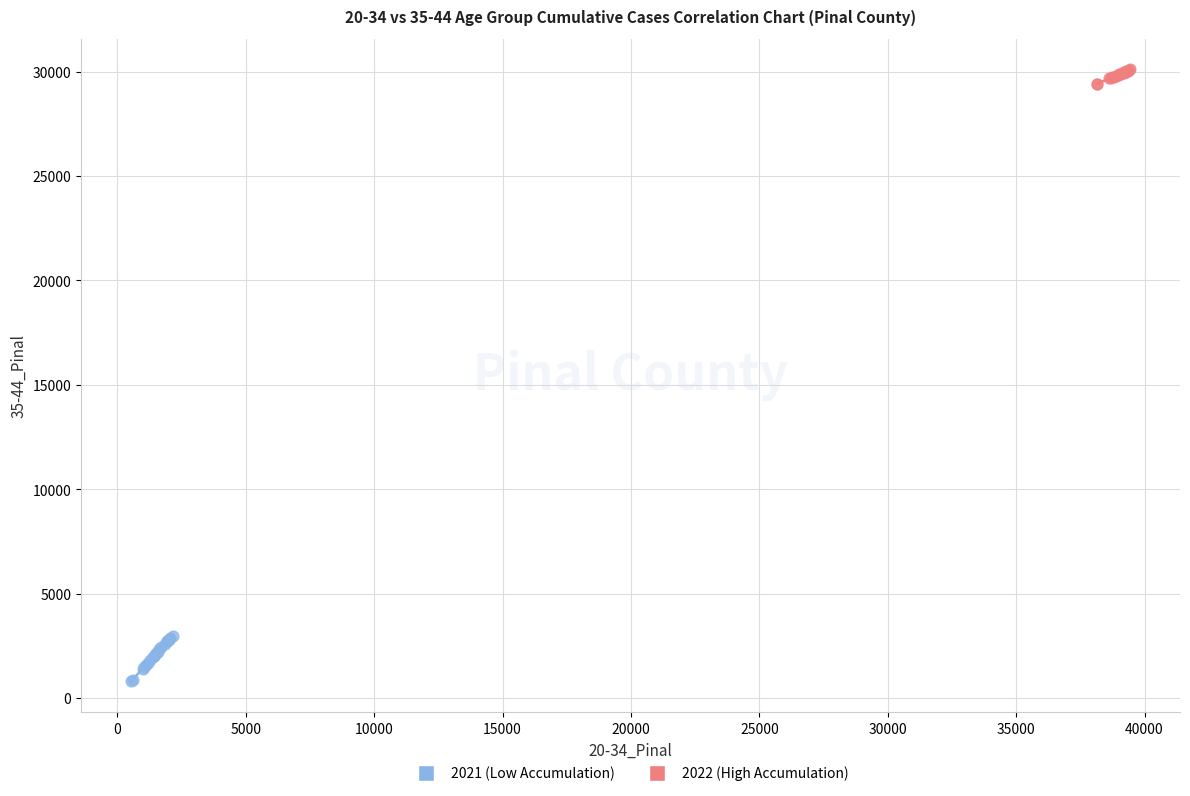

What are all the series names shown in the legend?

2021 (Low Accumulation), 2022 (High Accumulation)